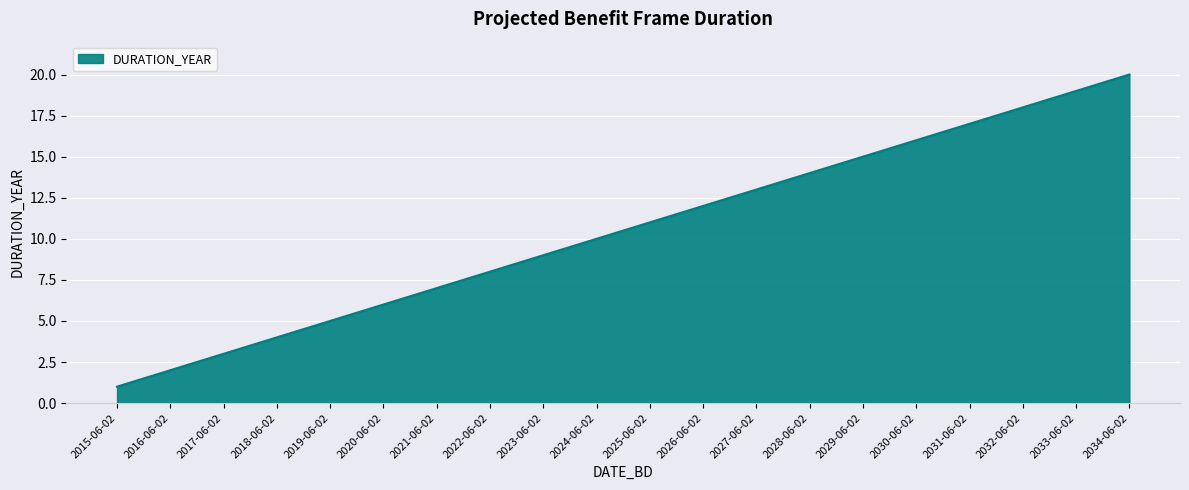

What is the smallest value displayed?

1